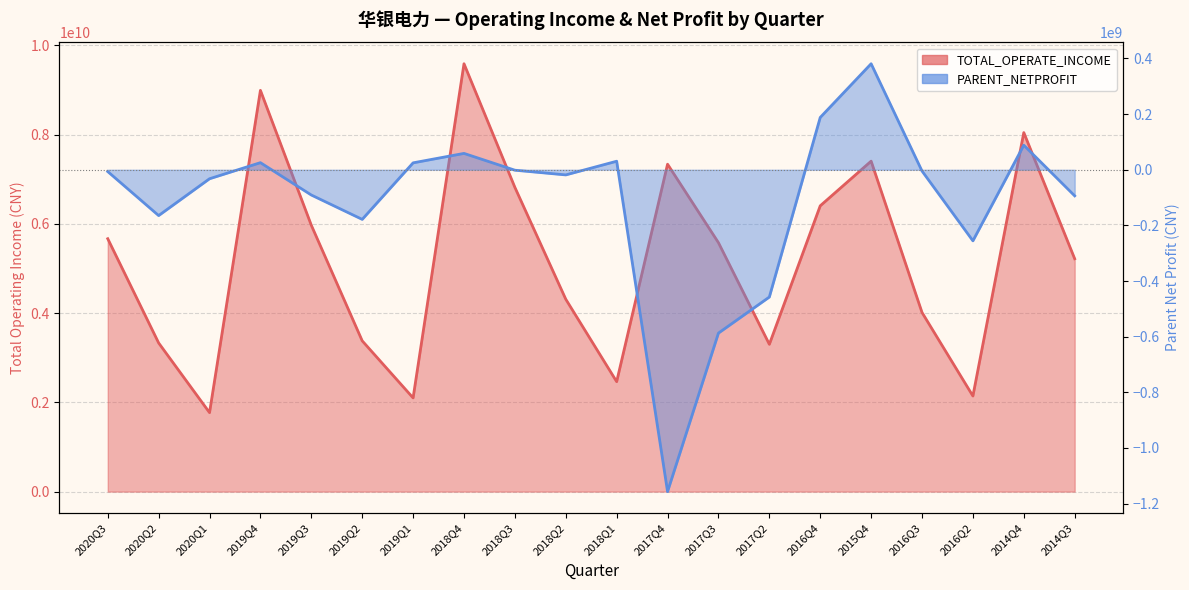

The PARENT_NETPROFIT series shows 150841999.2 at 2015Q4. True or false?

False